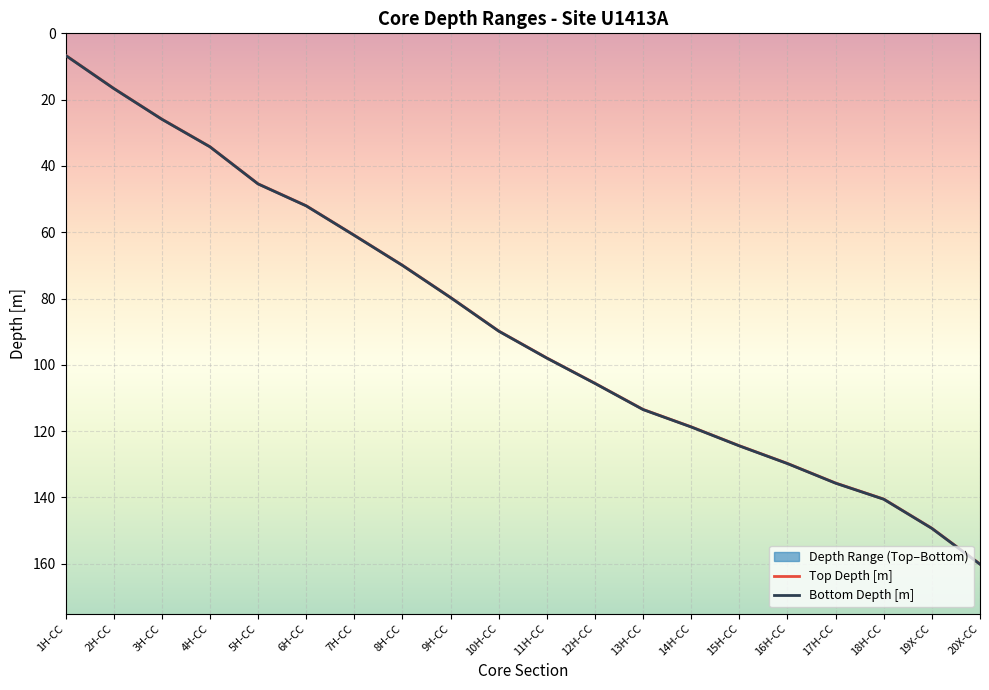

The value of Top Depth [m] at 3H-CC is 43.0. True or false?

False